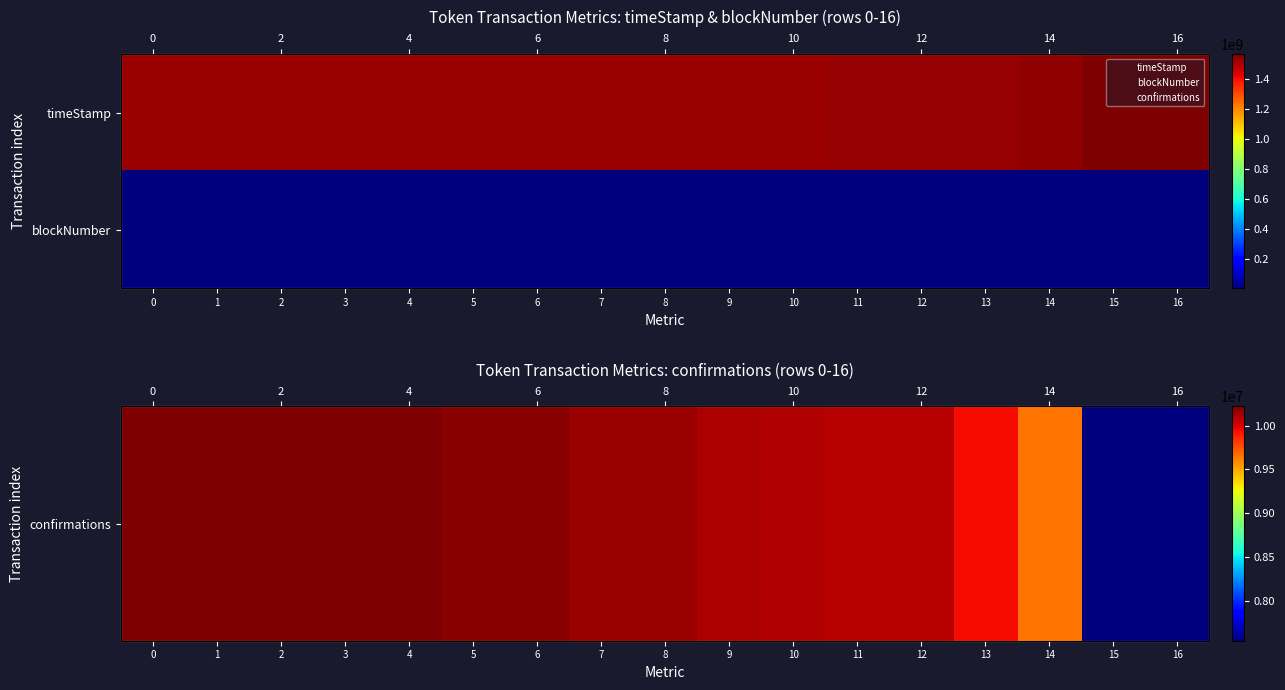

Is it true that blockNumber equals 8061070 at 9?

False